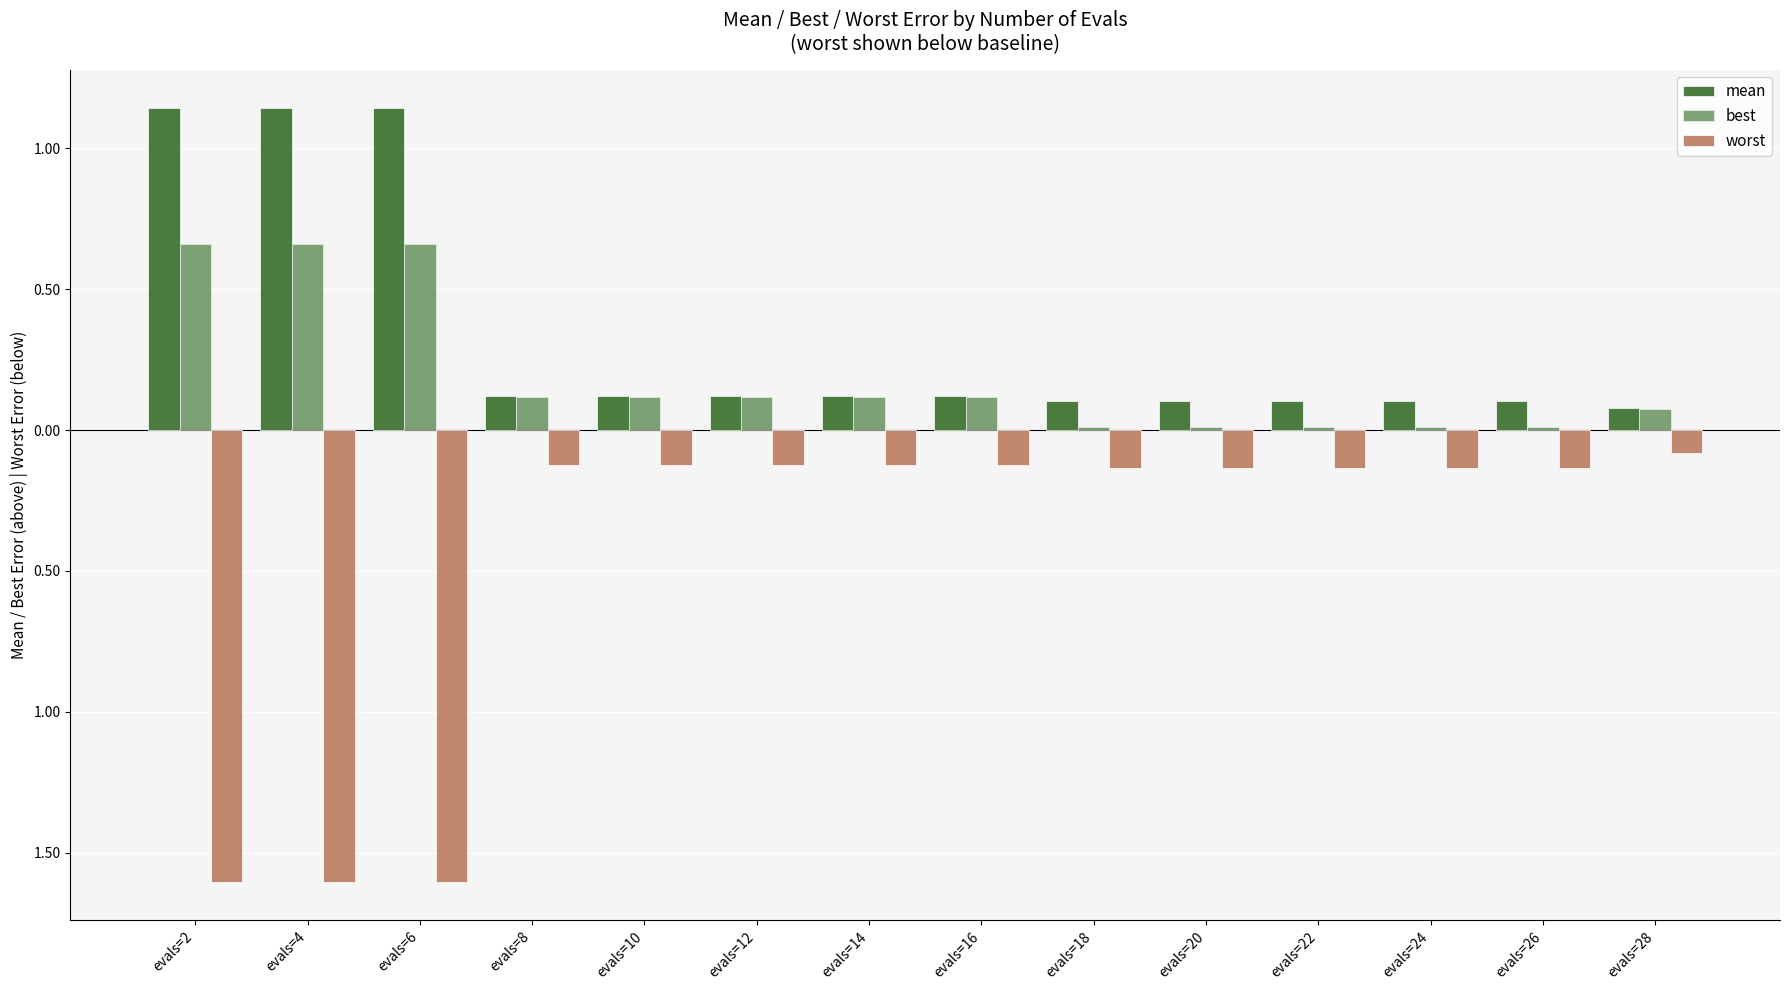

Which series has the largest total across all categories?

mean